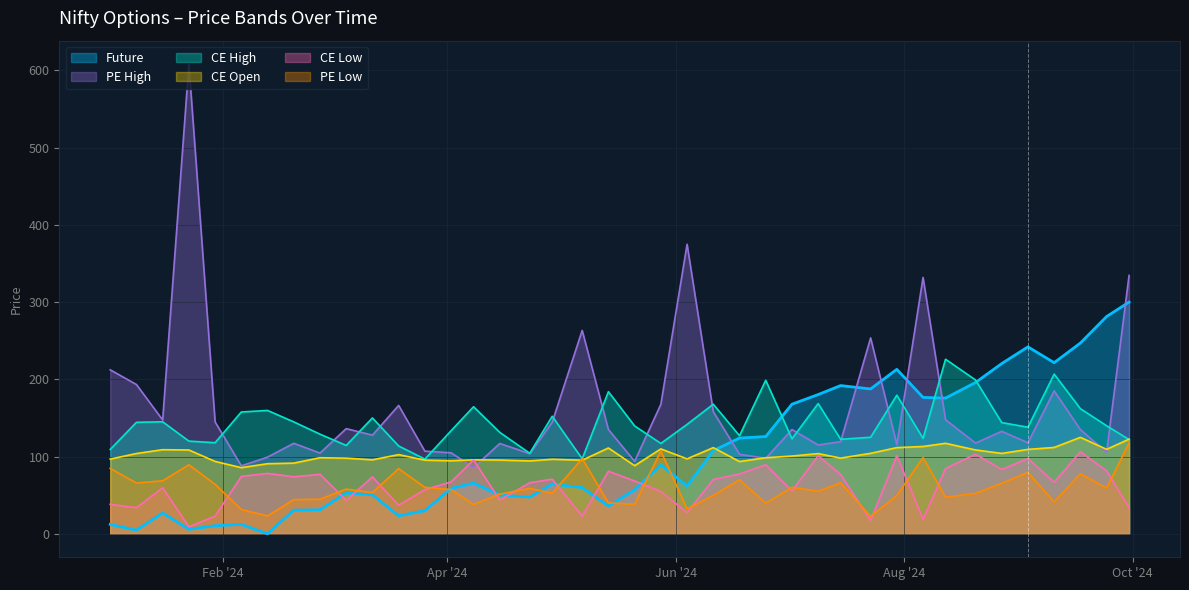

Between 2024-01-02 and 2024-07-09, which series saw the biggest shift?

Future